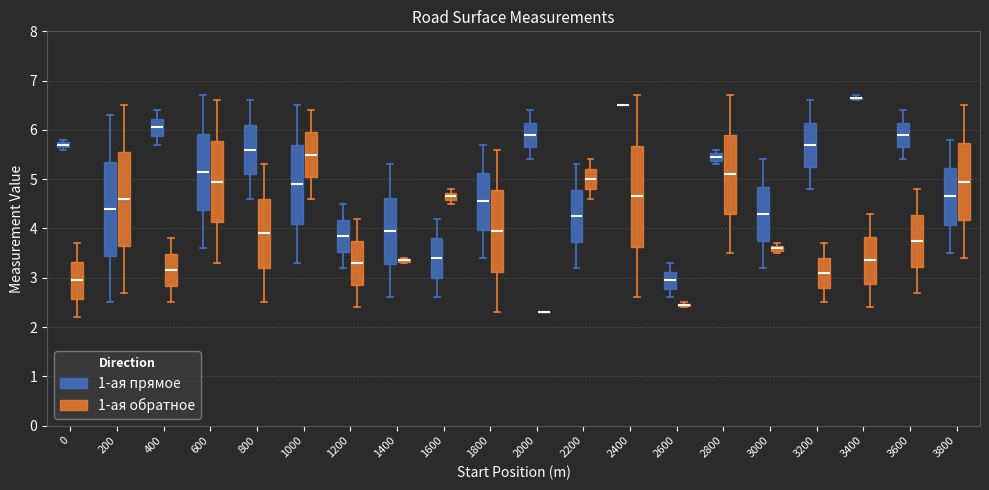

Comparing the boxes themselves (not the whiskers), which one is the tallest?

2400 (1-ая обратное)